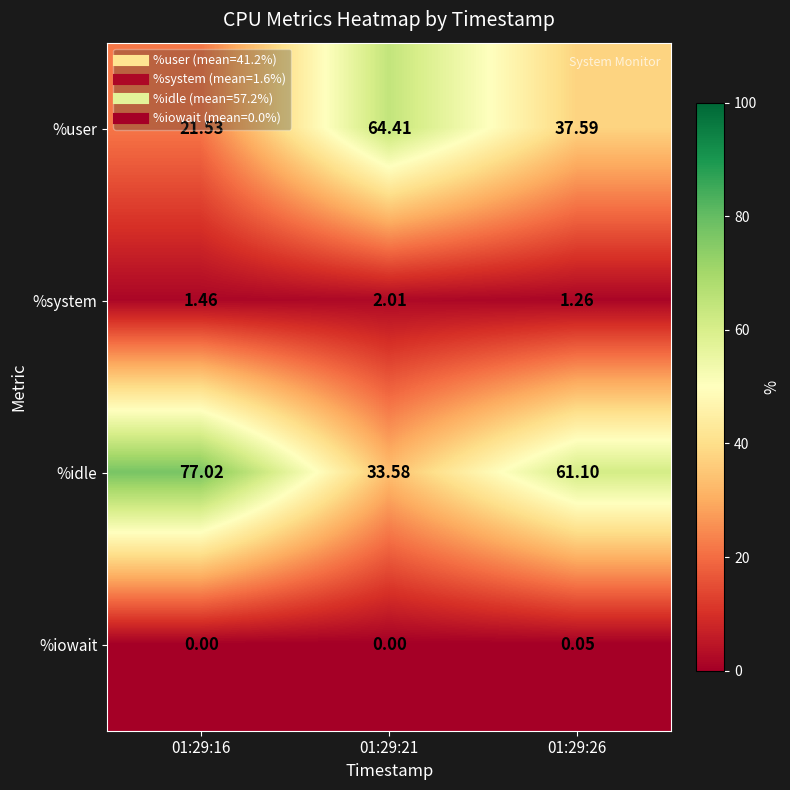

Which series has the largest range (max minus min)?

%idle